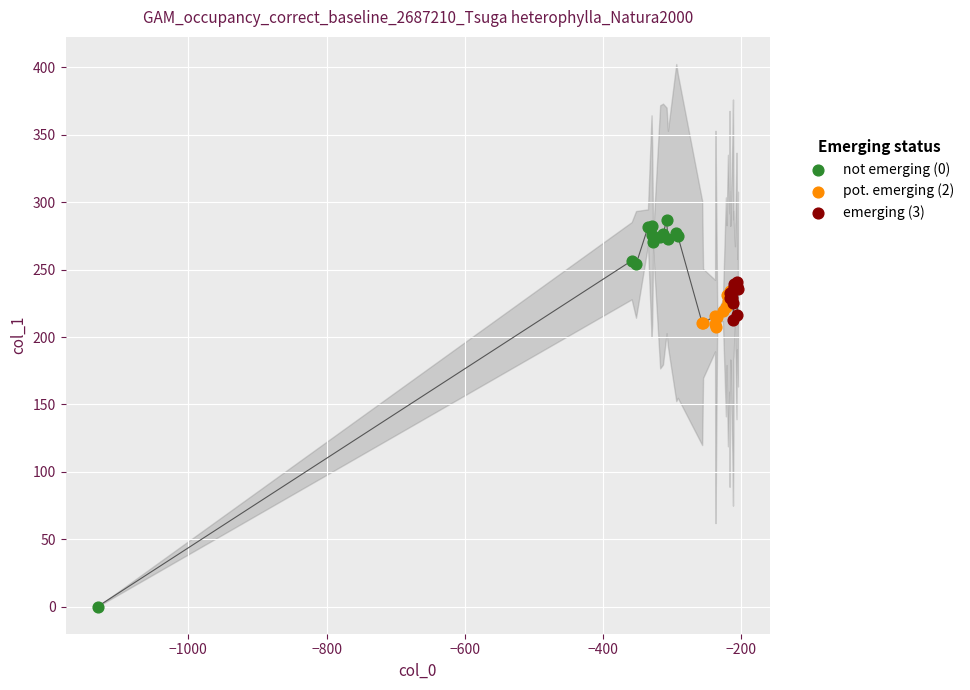

Which series contains the lowest Y value?

not emerging (0)